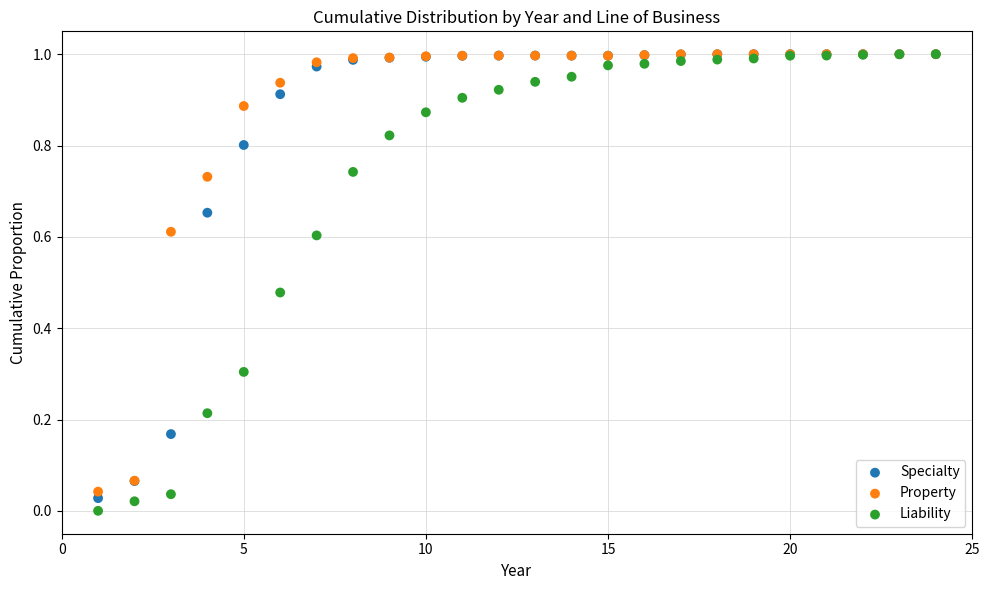

What are all the series names shown in the legend?

Specialty, Property, Liability